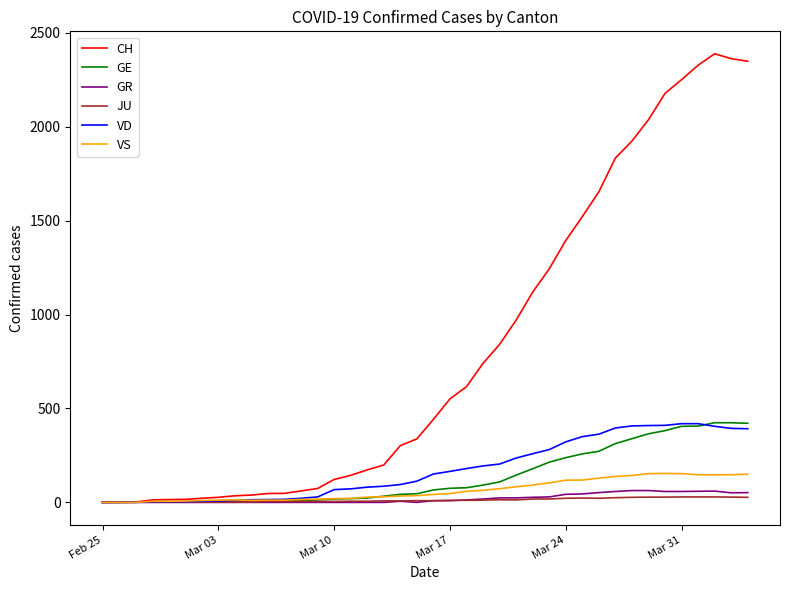

At how many categories does at least one series exceed 1722?

9